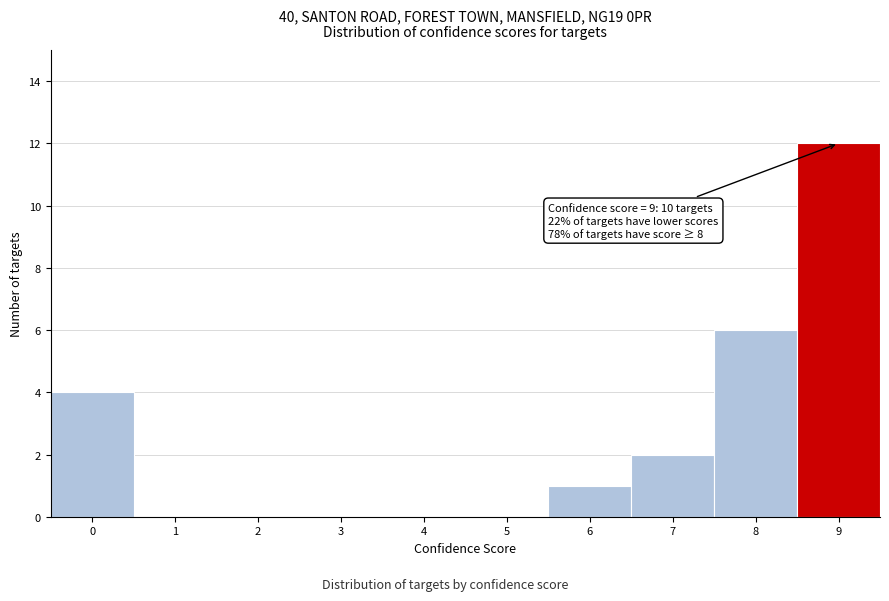

Which range on the x-axis has the tallest bar?

8.5 to 9.5